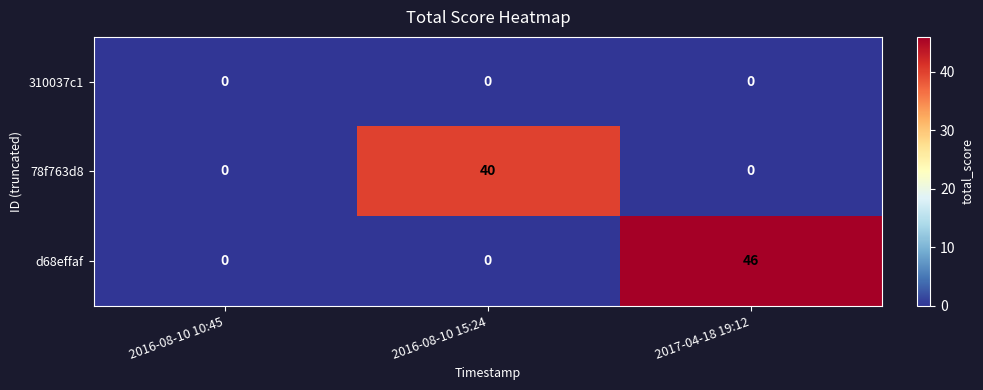

True or false: 310037c1 has a value of 0 at 2016-08-10 15:24.

True